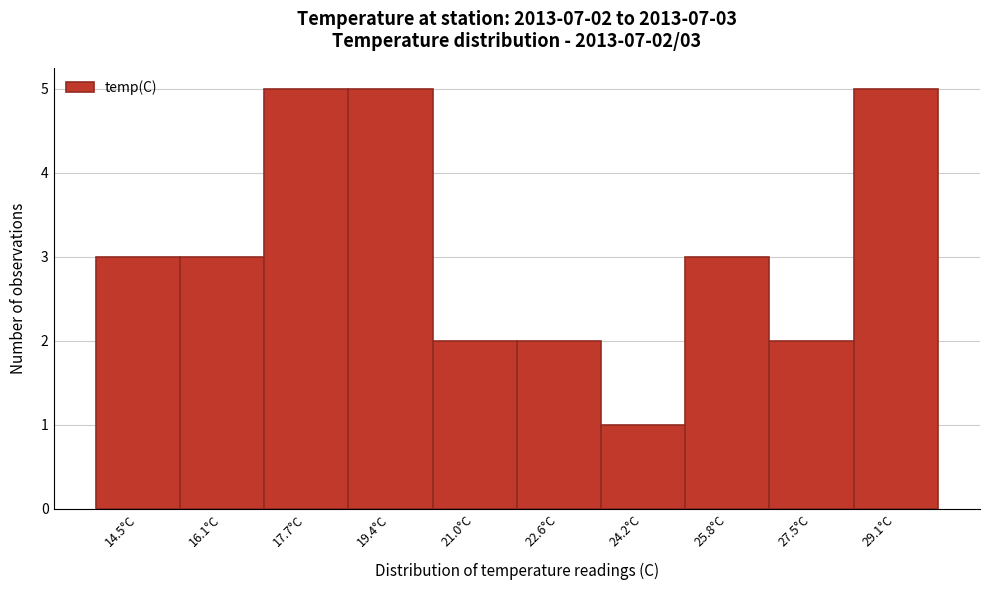

Reading left to right, extract all data points from this chart.

14.5°C=3	16.1°C=3	17.7°C=5	19.4°C=5	21.0°C=2	22.6°C=2	24.2°C=1	25.8°C=3	27.5°C=2	29.1°C=5